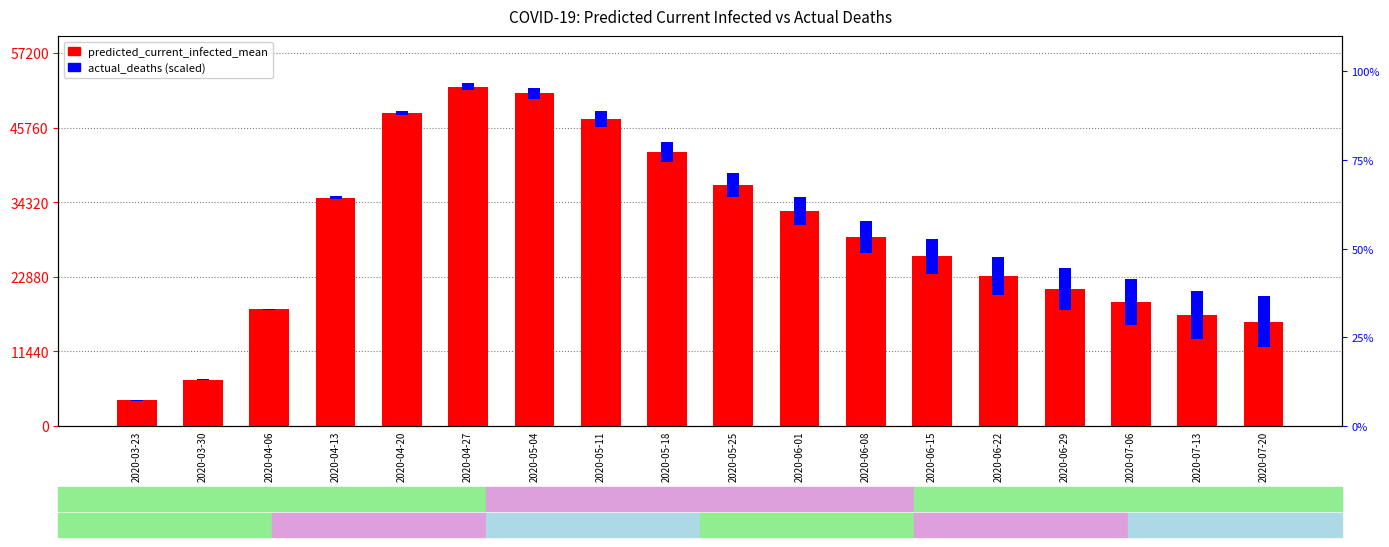

Reading left to right, list all the values displayed in this chart.

predicted_current_infected_mean: 2020-03-23=3980.0	2020-03-30=7089.0	2020-04-06=17904.0	2020-04-13=35000.0	2020-04-20=48000.0	2020-04-27=52000.0	2020-05-04=51000.0	2020-05-11=47000.0	2020-05-18=42000.0	2020-05-25=37000.0	2020-06-01=33000.0	2020-06-08=29000.0	2020-06-15=26000.0	2020-06-22=23000.0	2020-06-29=21000.0	2020-07-06=19000.0	2020-07-13=17000.0	2020-07-20=16000.0
actual_deaths: 2020-03-23=136.8	2020-03-30=136.8	2020-04-06=136.8	2020-04-13=410.5	2020-04-20=684.2	2020-04-27=1094.7	2020-05-04=1642.1	2020-05-11=2463.2	2020-05-18=3010.5	2020-05-25=3694.7	2020-06-01=4242.1	2020-06-08=4789.5	2020-06-15=5336.8	2020-06-22=5884.2	2020-06-29=6431.6	2020-07-06=6978.9	2020-07-13=7389.5	2020-07-20=7800.0